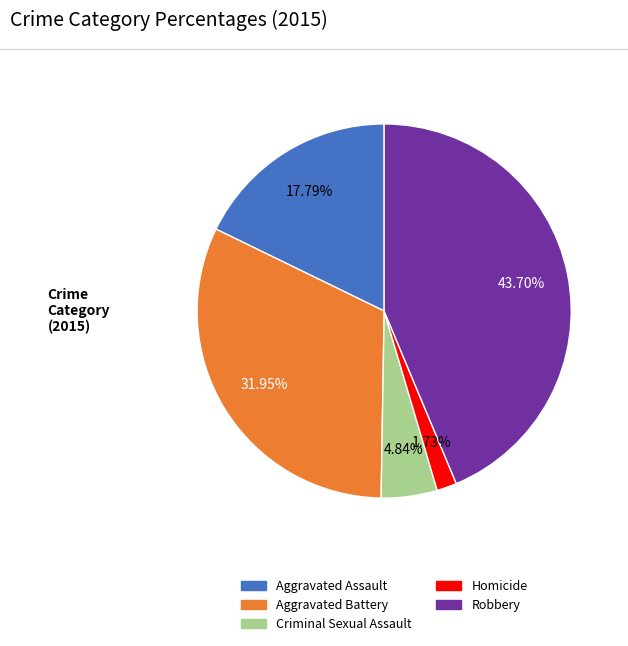

To the nearest percent, what portion does Criminal Sexual Assault represent?

5%